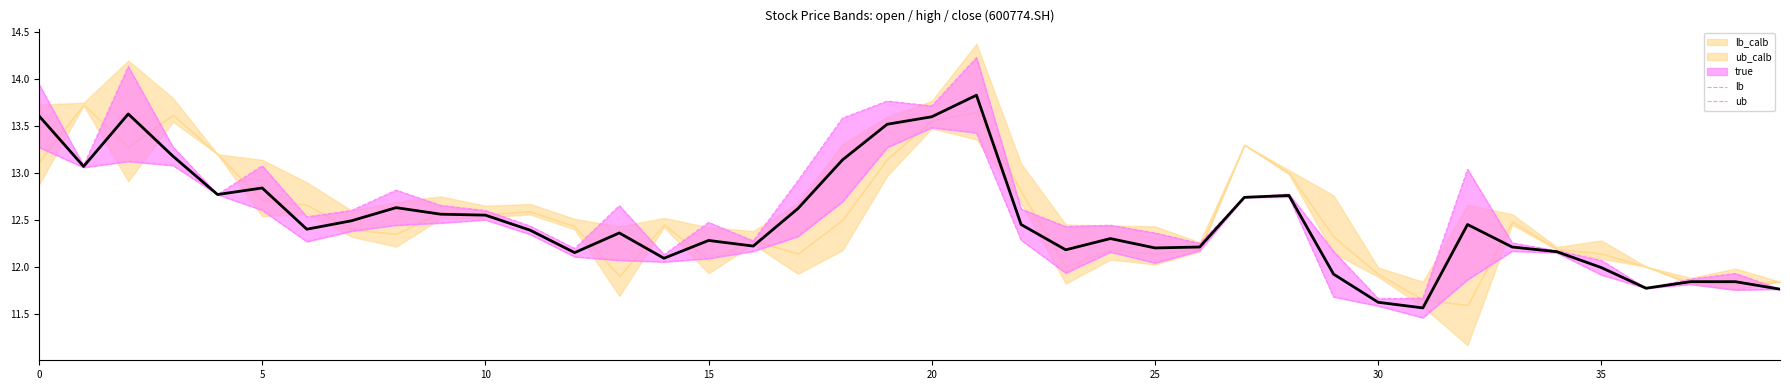

What is the lowest value of the ub series?

11.7